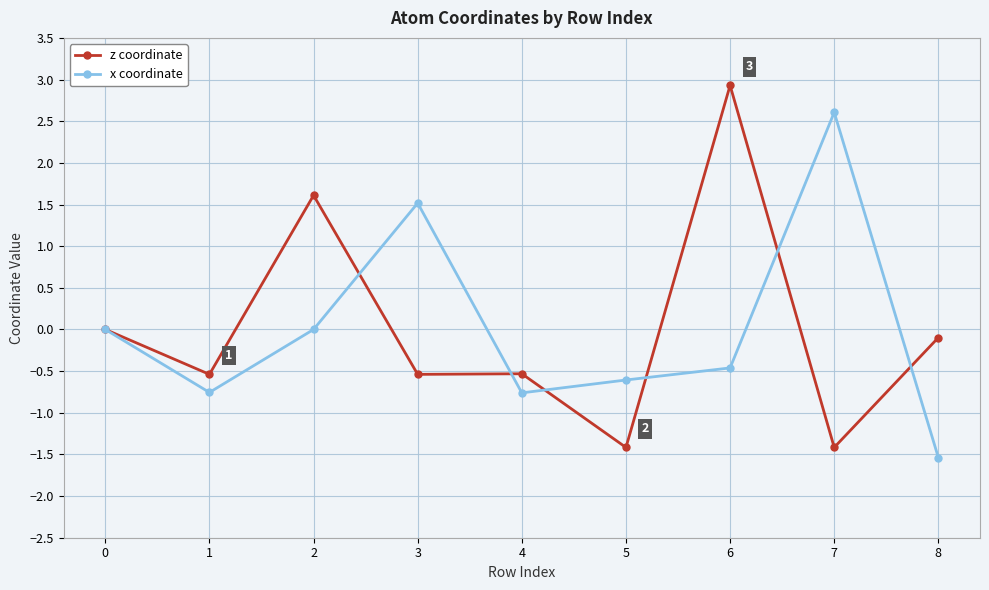

What is the difference between the highest and lowest values at 3?

2.1